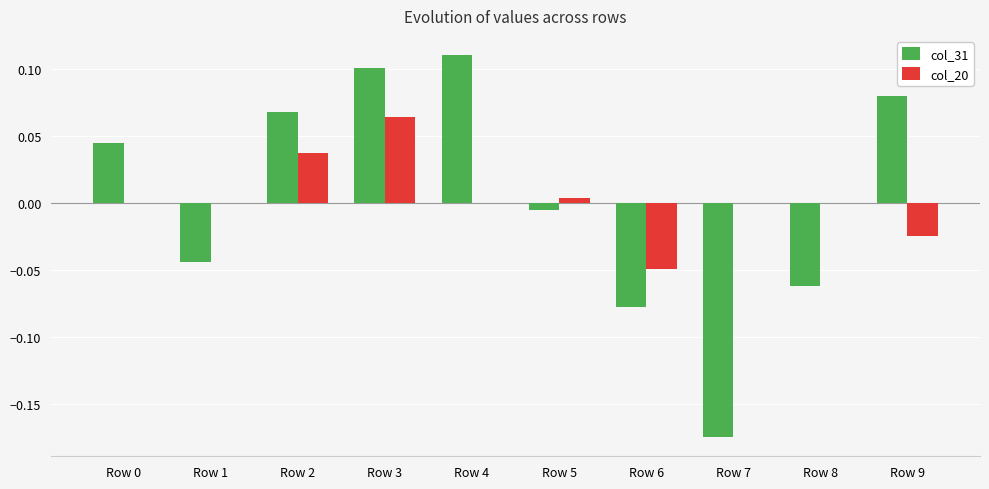

Which series changed the most between Row 4 and Row 8?

col_31